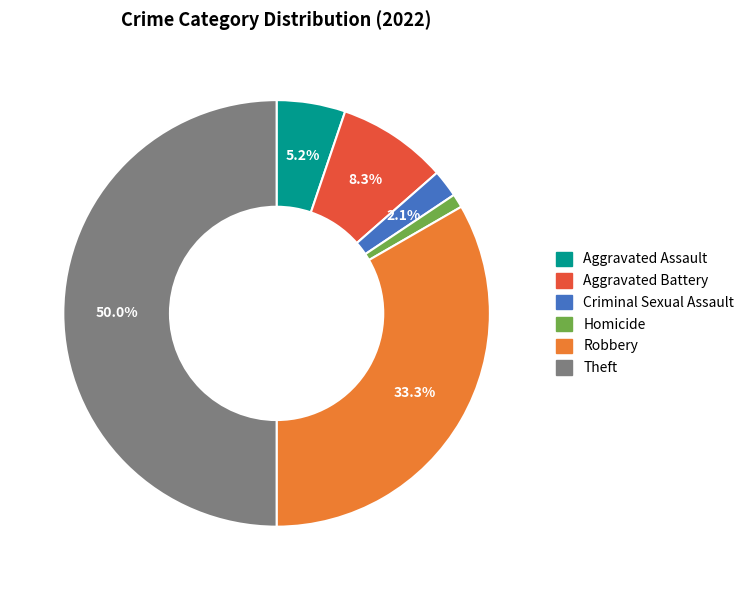

Rank the categories by value from lowest to highest.

Homicide, Criminal Sexual Assault, Aggravated Assault, Aggravated Battery, Robbery, Theft